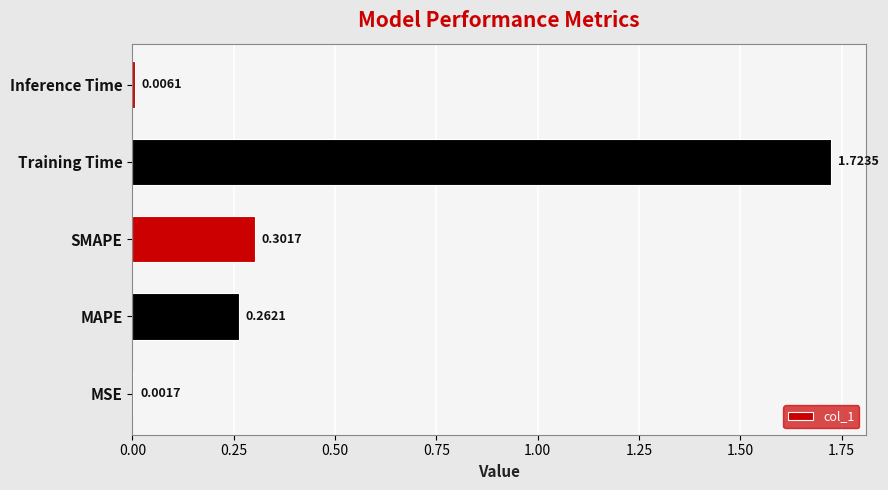

At which label is the value closest to 0?

MSE